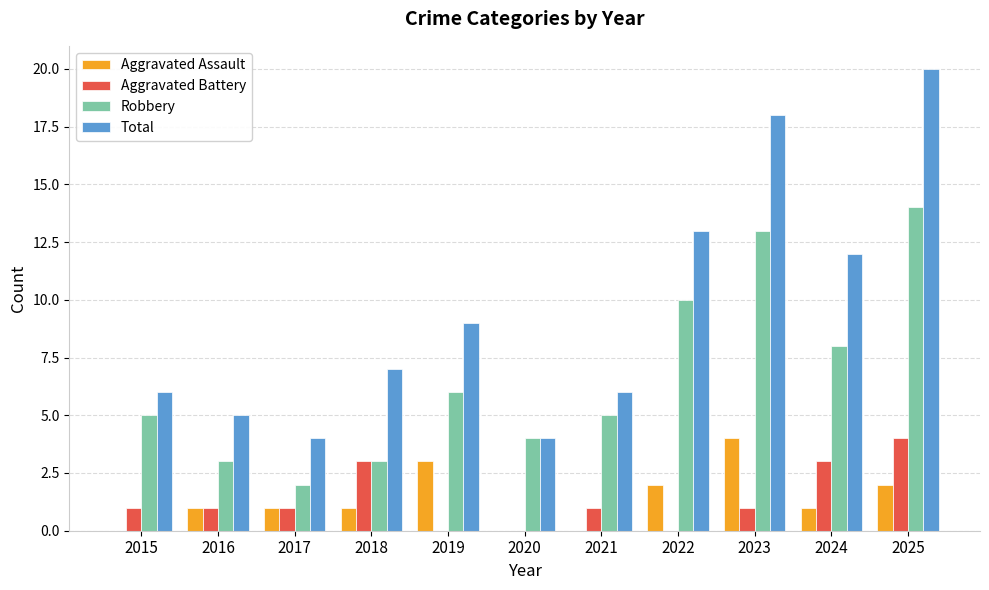

Which series has the widest spread of values?

Total